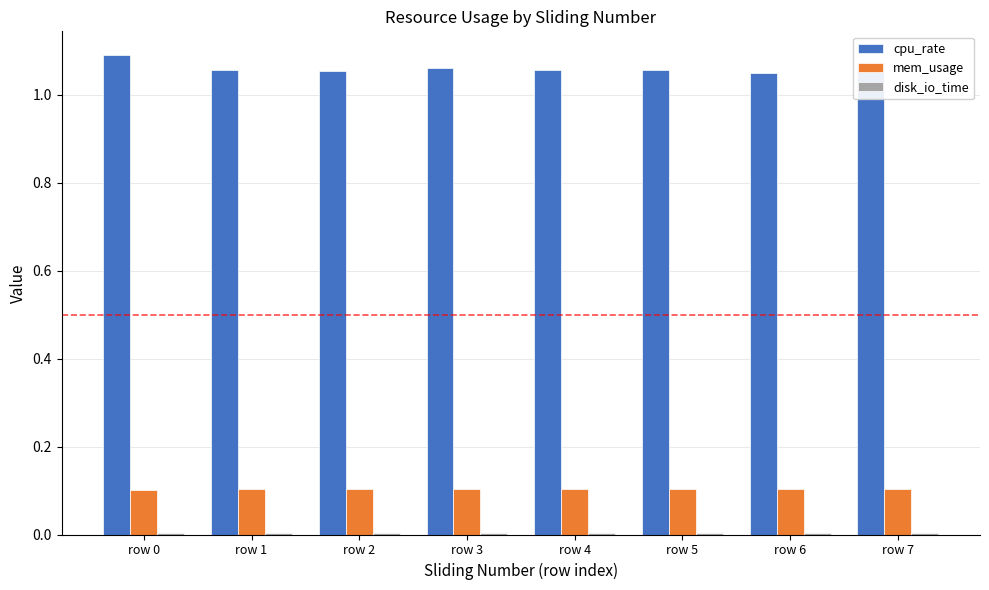

How many categories are shown in the chart?

8